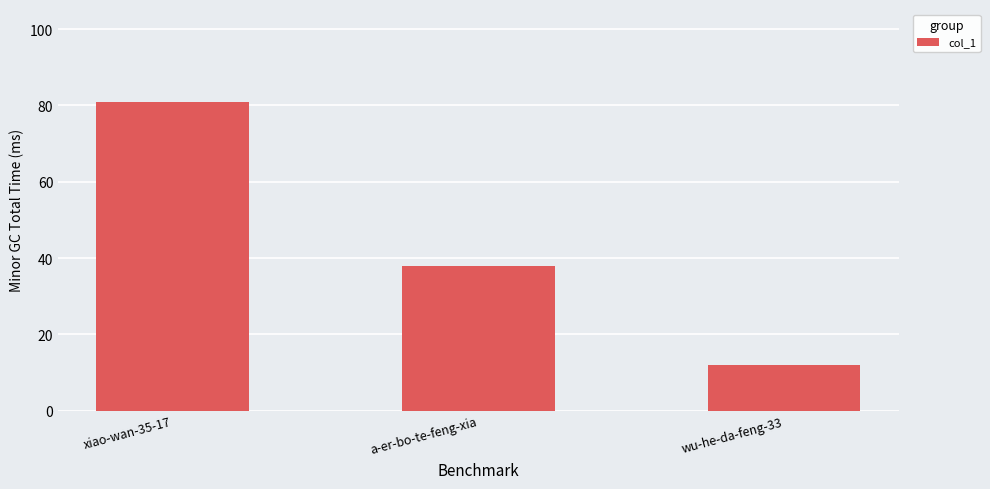

What position from the right is wu-he-da-feng-33?

1